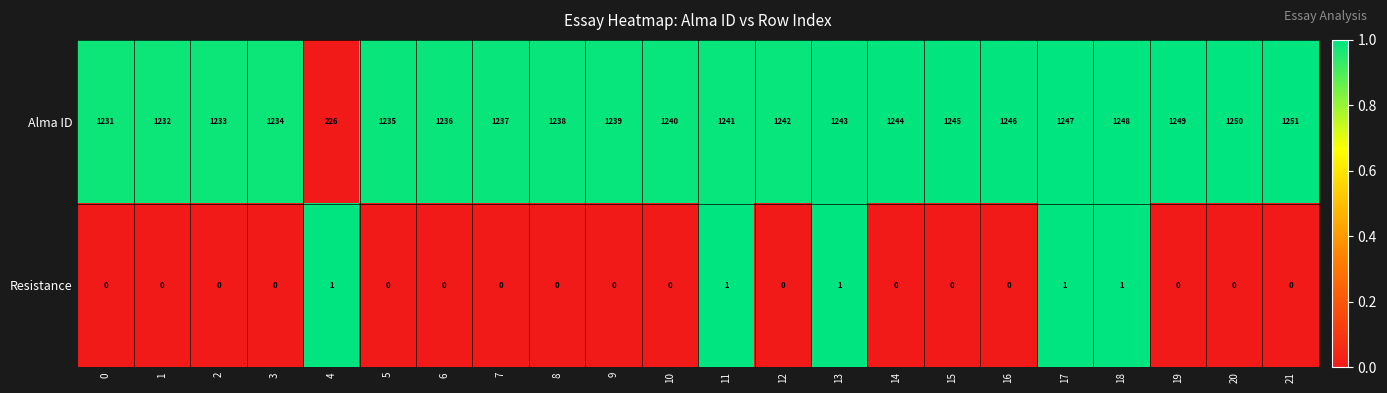

List the series in order of their peak value, lowest first.

Resistance, Alma ID